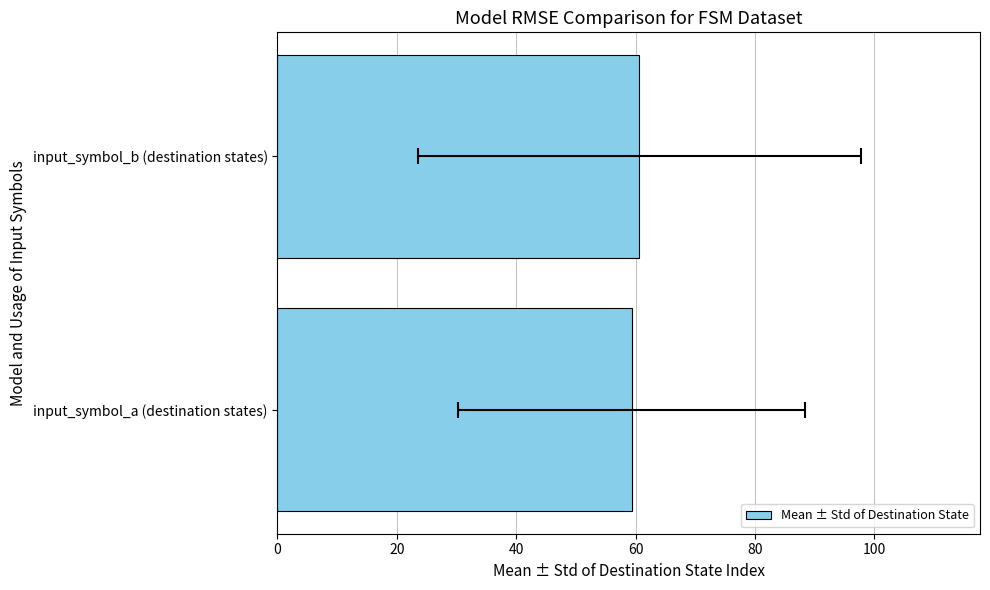

How many bars are there in total?

2